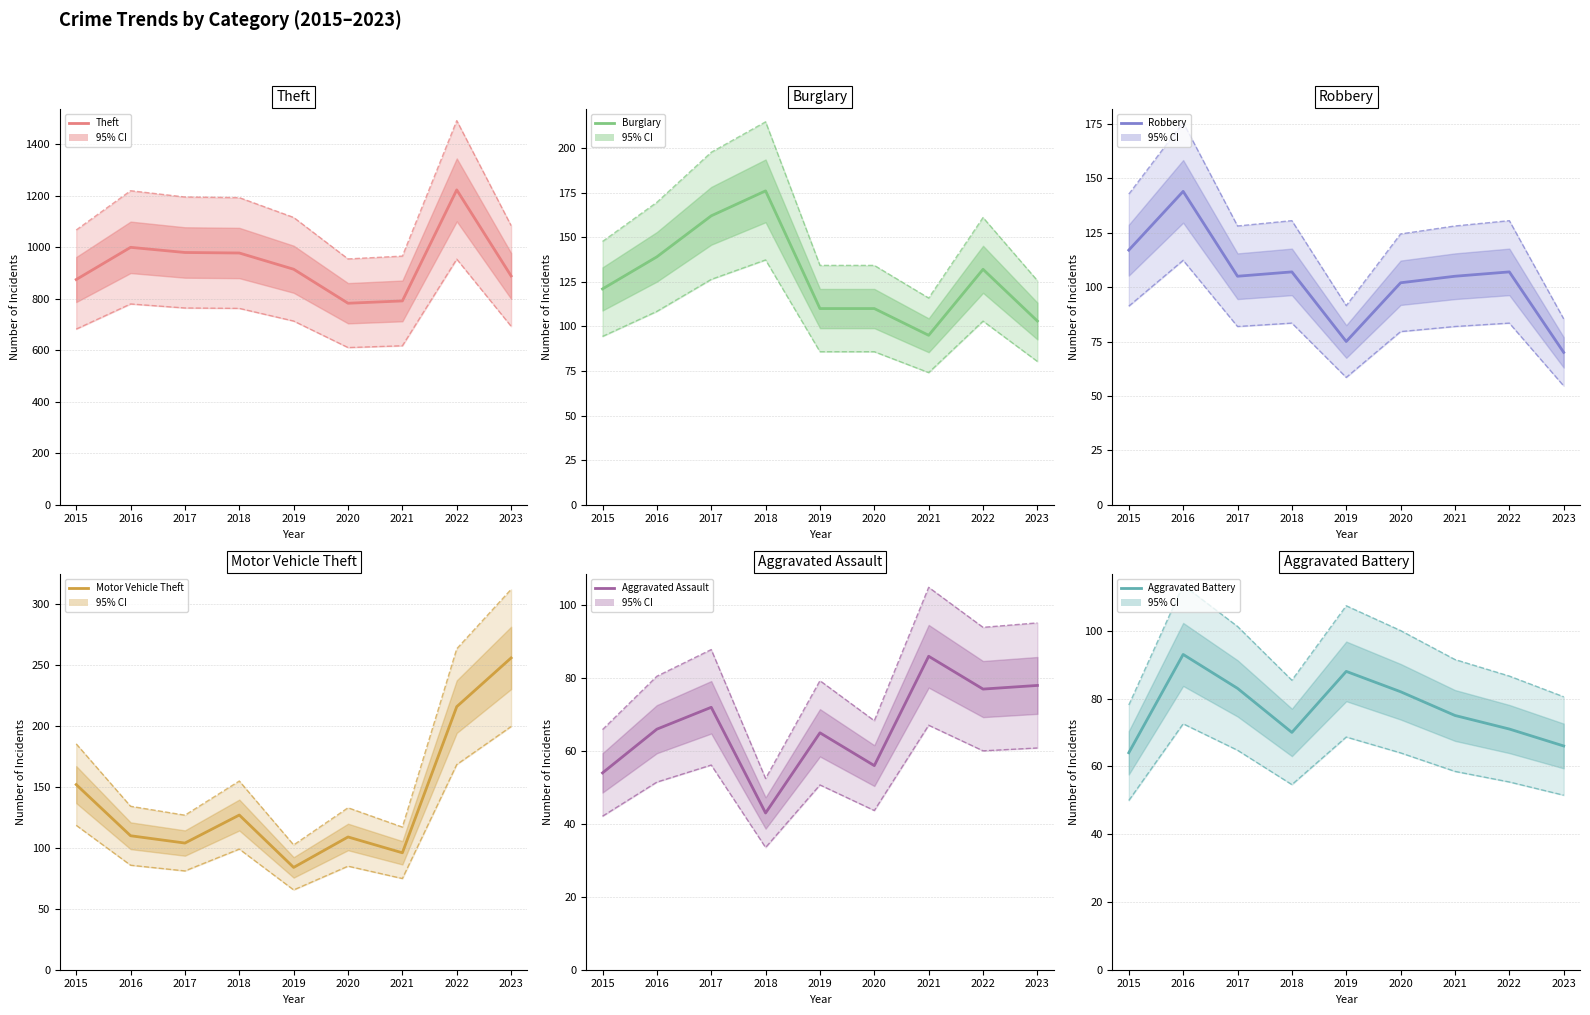

Read the Robbery value at 2019.

75